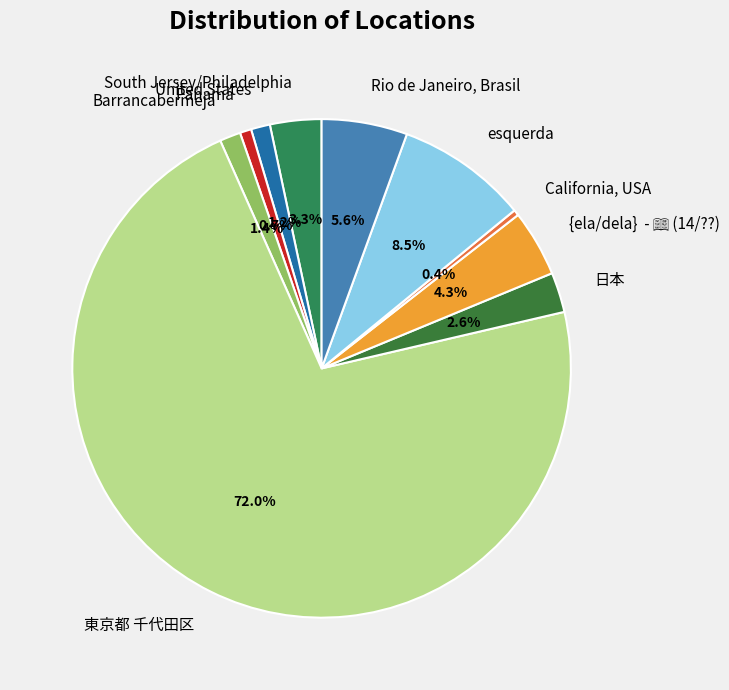

How much of the chart is everything except Rio de Janeiro, Brasil?

94.4%